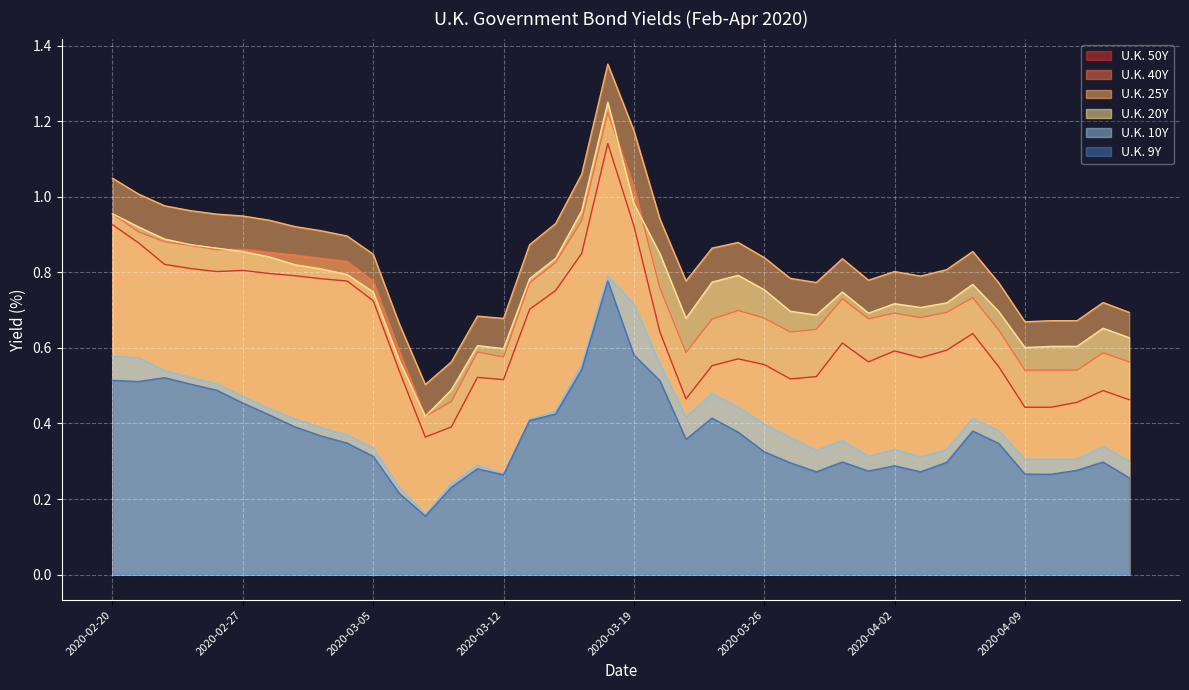

What is the sum of the U.K. 50Y values at 2020-04-02 and 2020-03-09?

1.0